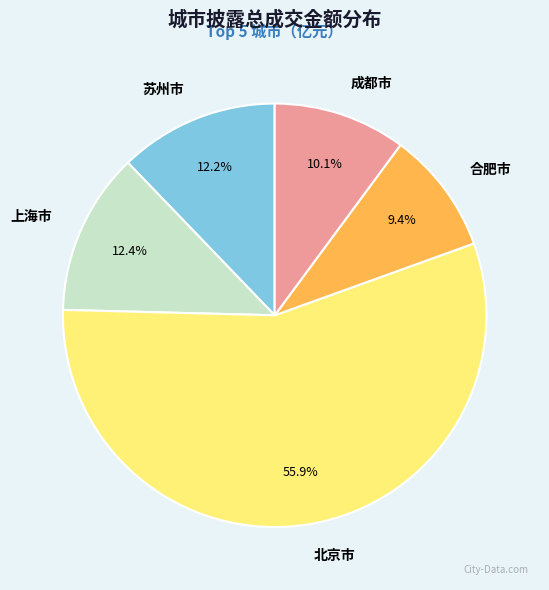

The 上海市 slice represents 12% of the pie. True or false?

True